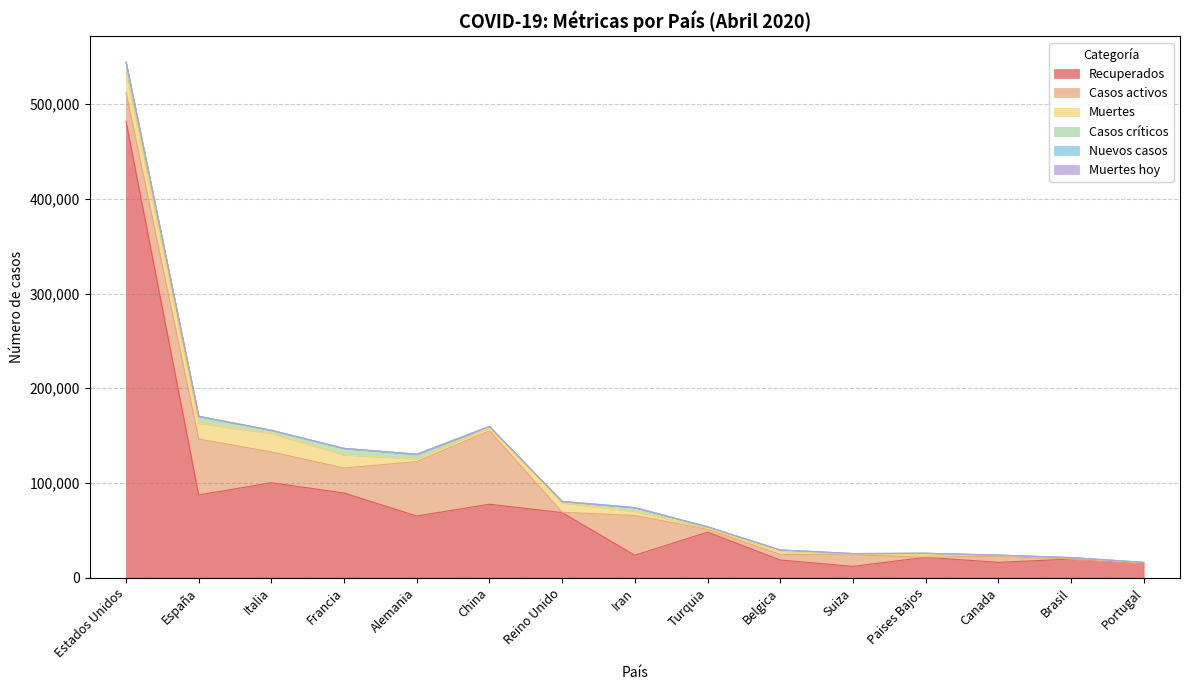

True or false: Muertes and Casos críticos intersect in this chart.

True